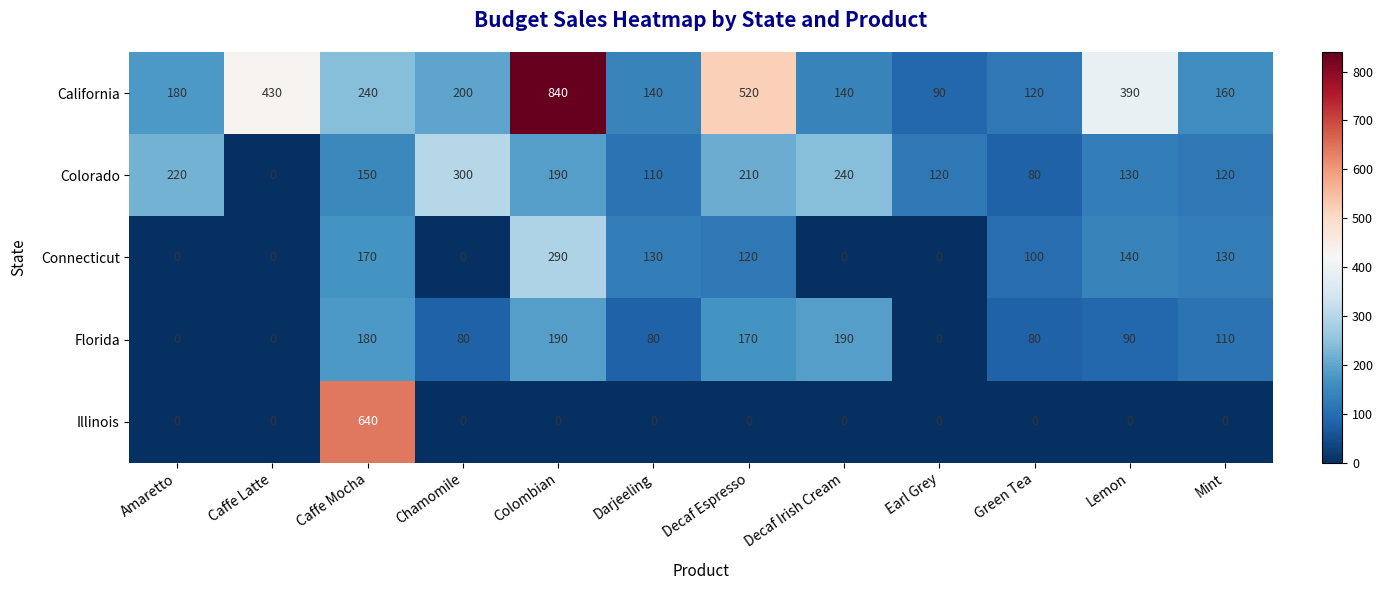

What is the greatest value displayed?

840